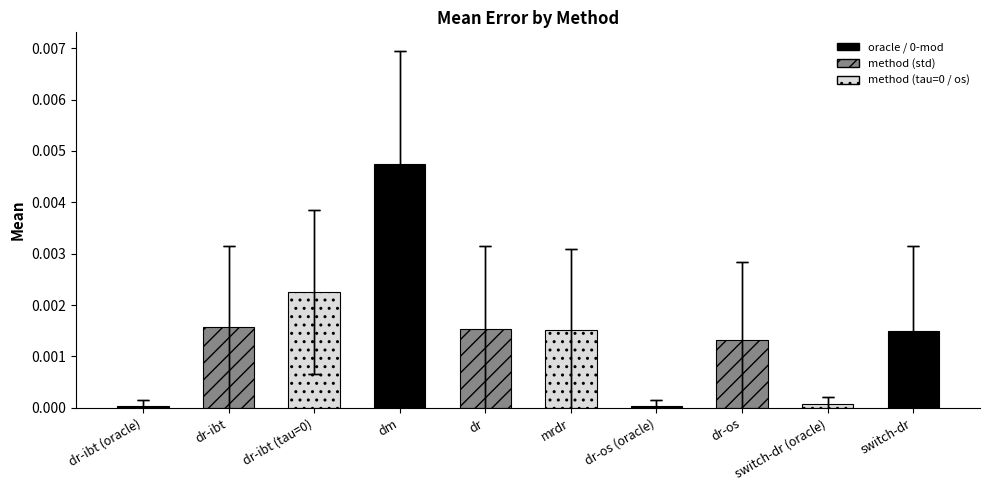

What is the label of the 9th bar from the left?

switch-dr (oracle)